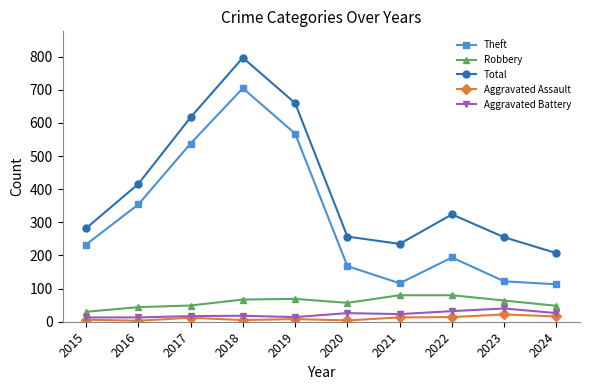

Is it true that Robbery equals 18 at 2020?

False